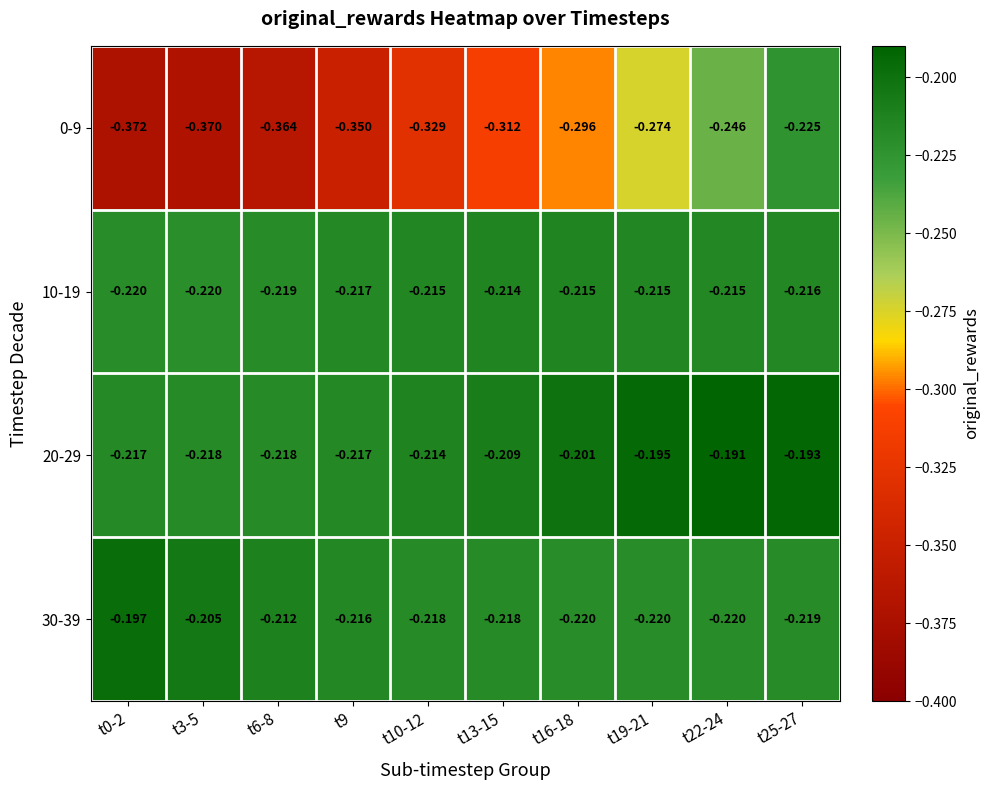

Is the value of 10-19 at t6-8 greater than the value of 30-39 at t6-8?

No